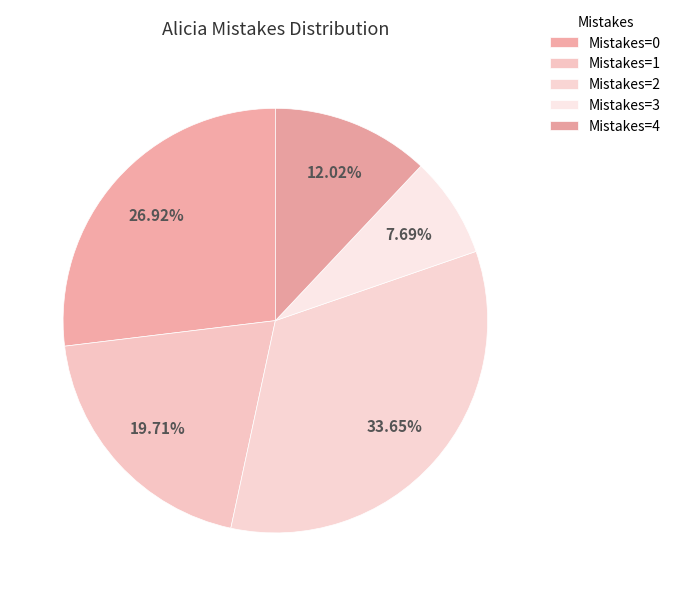

To the nearest percent, what is the difference between the largest and smallest slice percentages?

26%